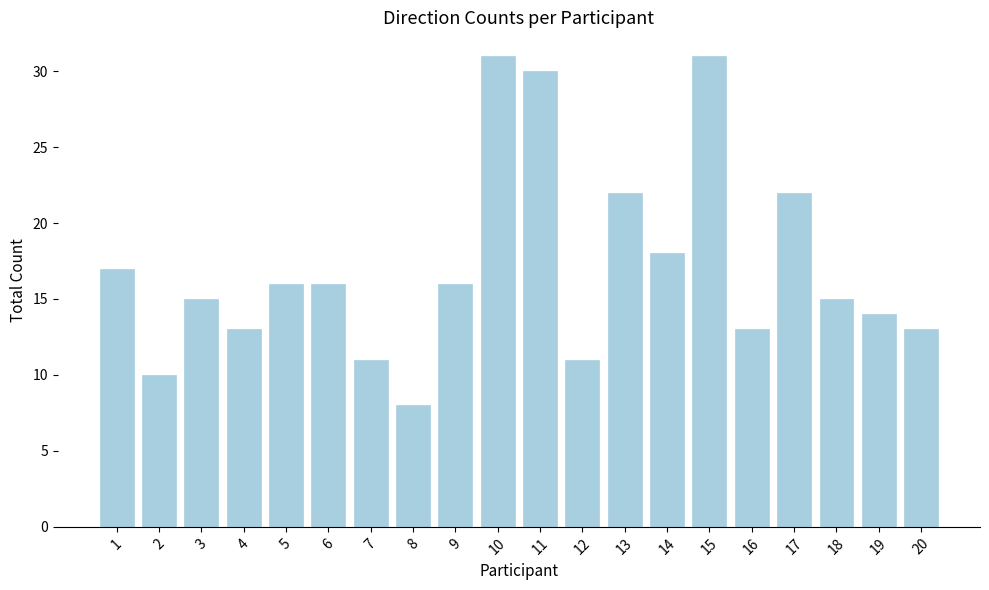

At which label does the data first exceed 16?

1